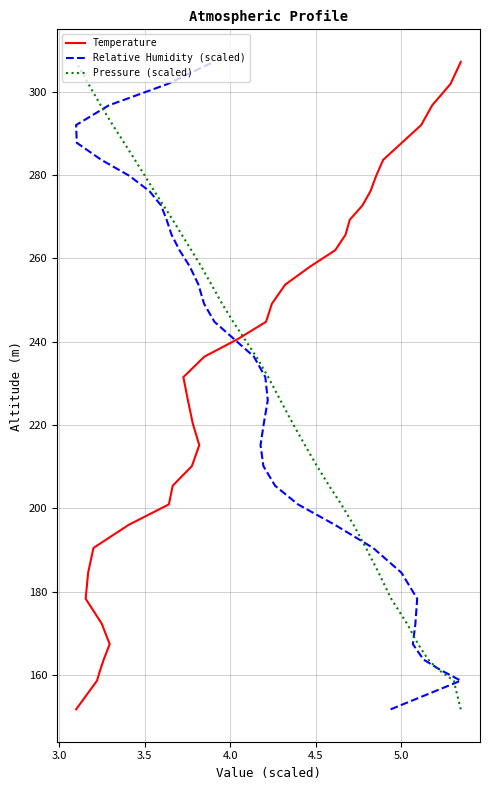

How many data points in Temperature are above 236?

18